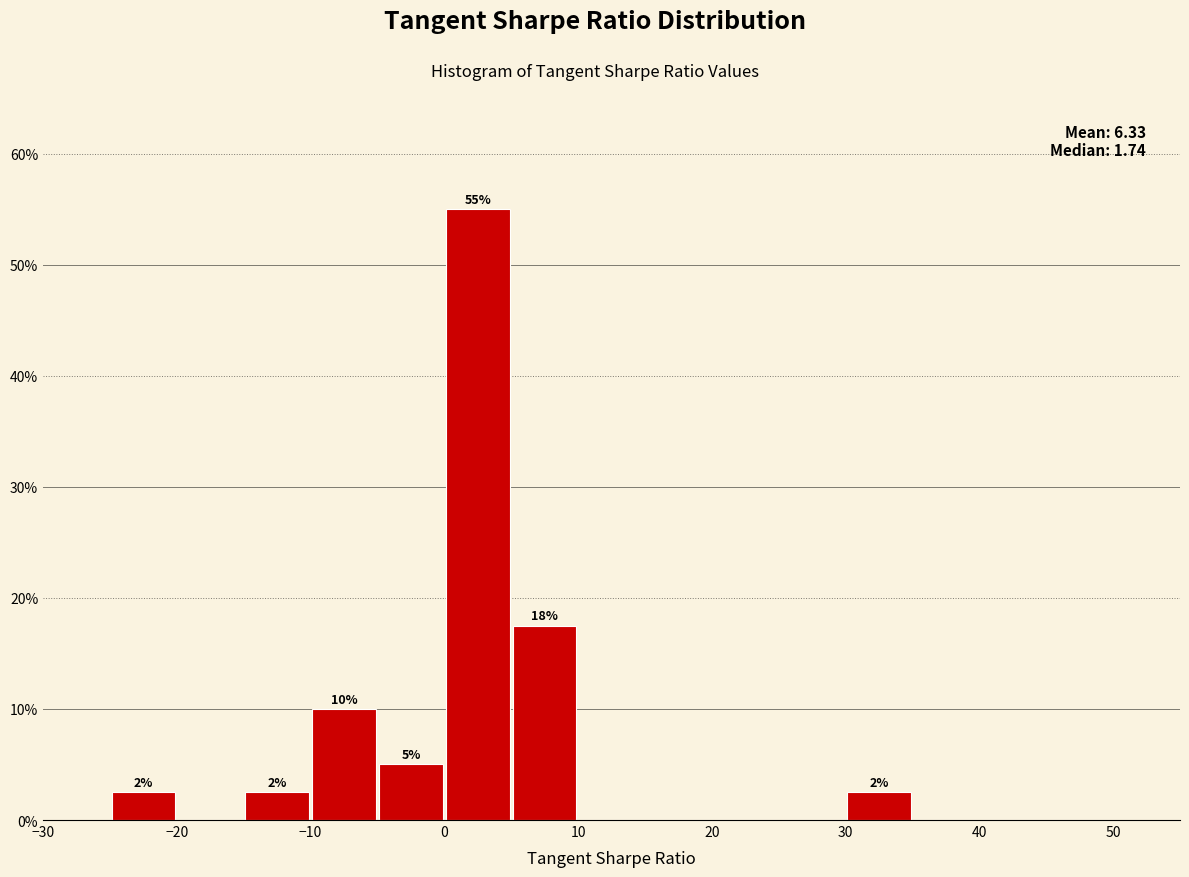

Which range on the x-axis has the tallest bar?

0 to 5